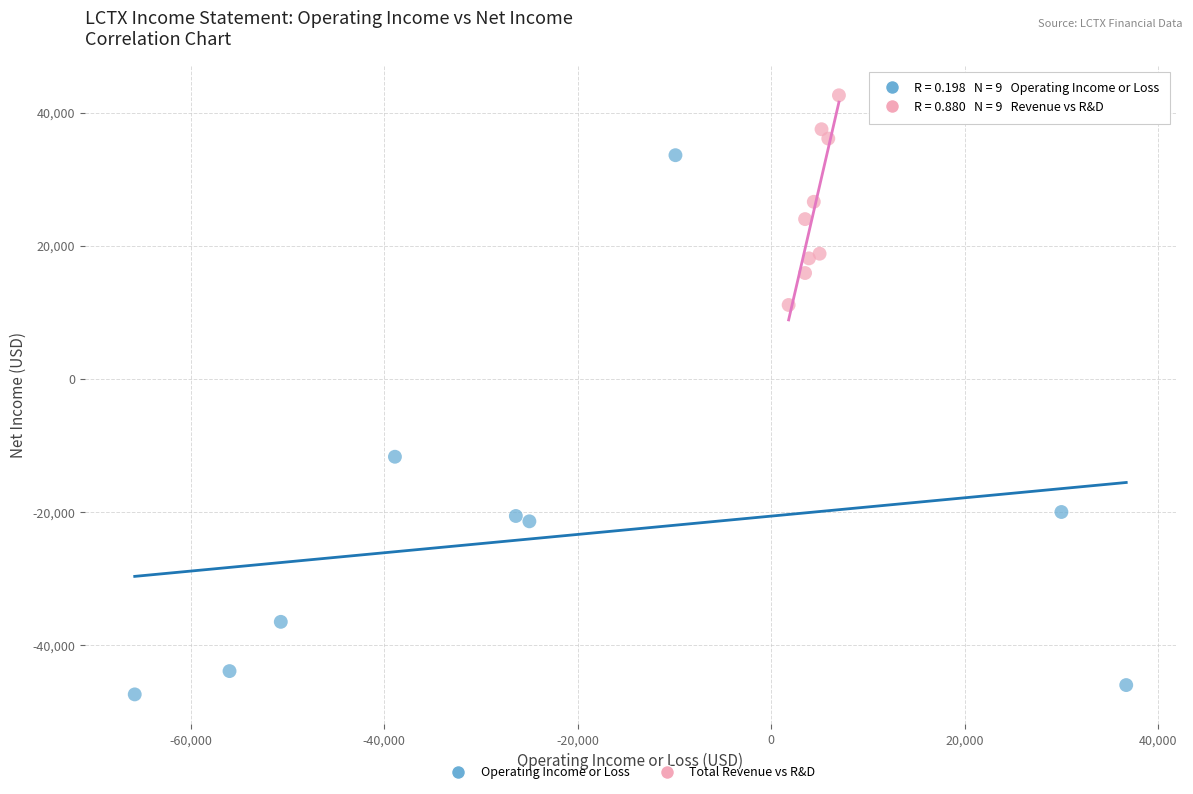

Which series has the widest spread of Y values?

Operating Income or Loss